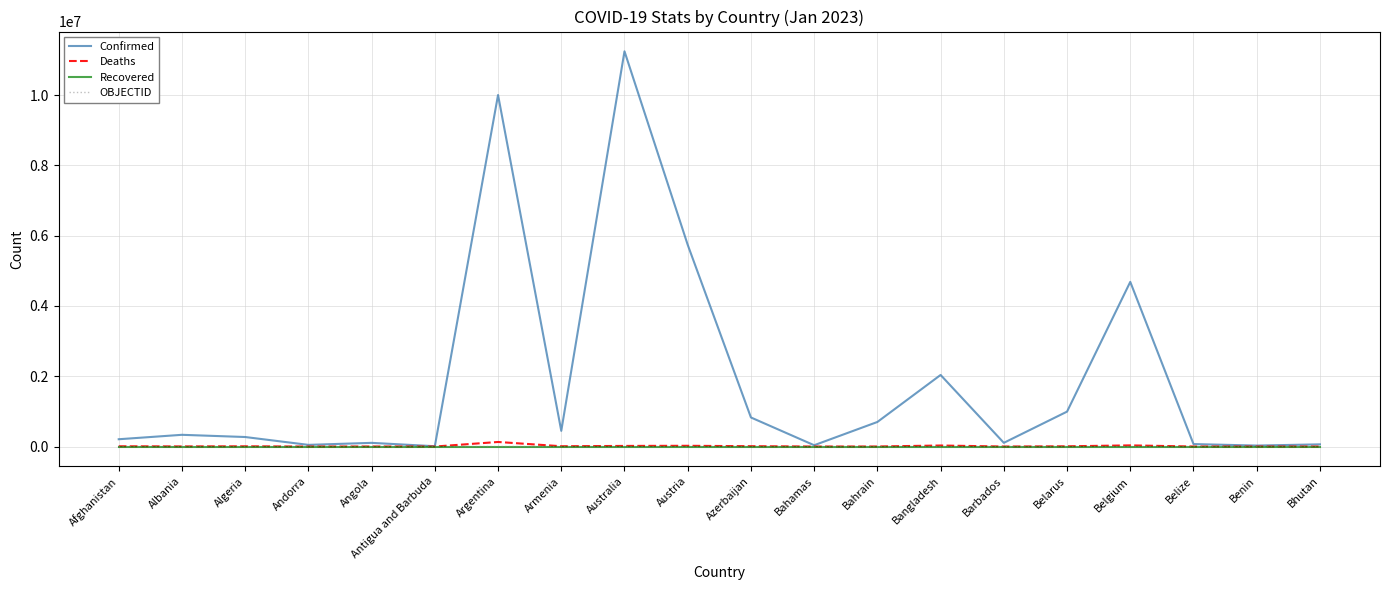

How many distinct data groups are displayed?

4